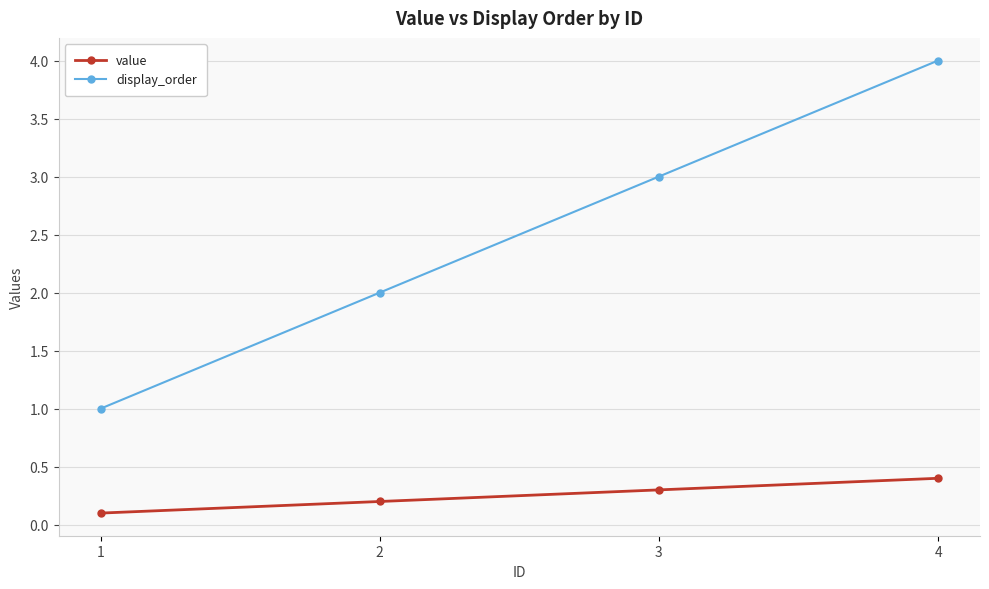

True or false: display_order has more than 1 interior local peaks.

False